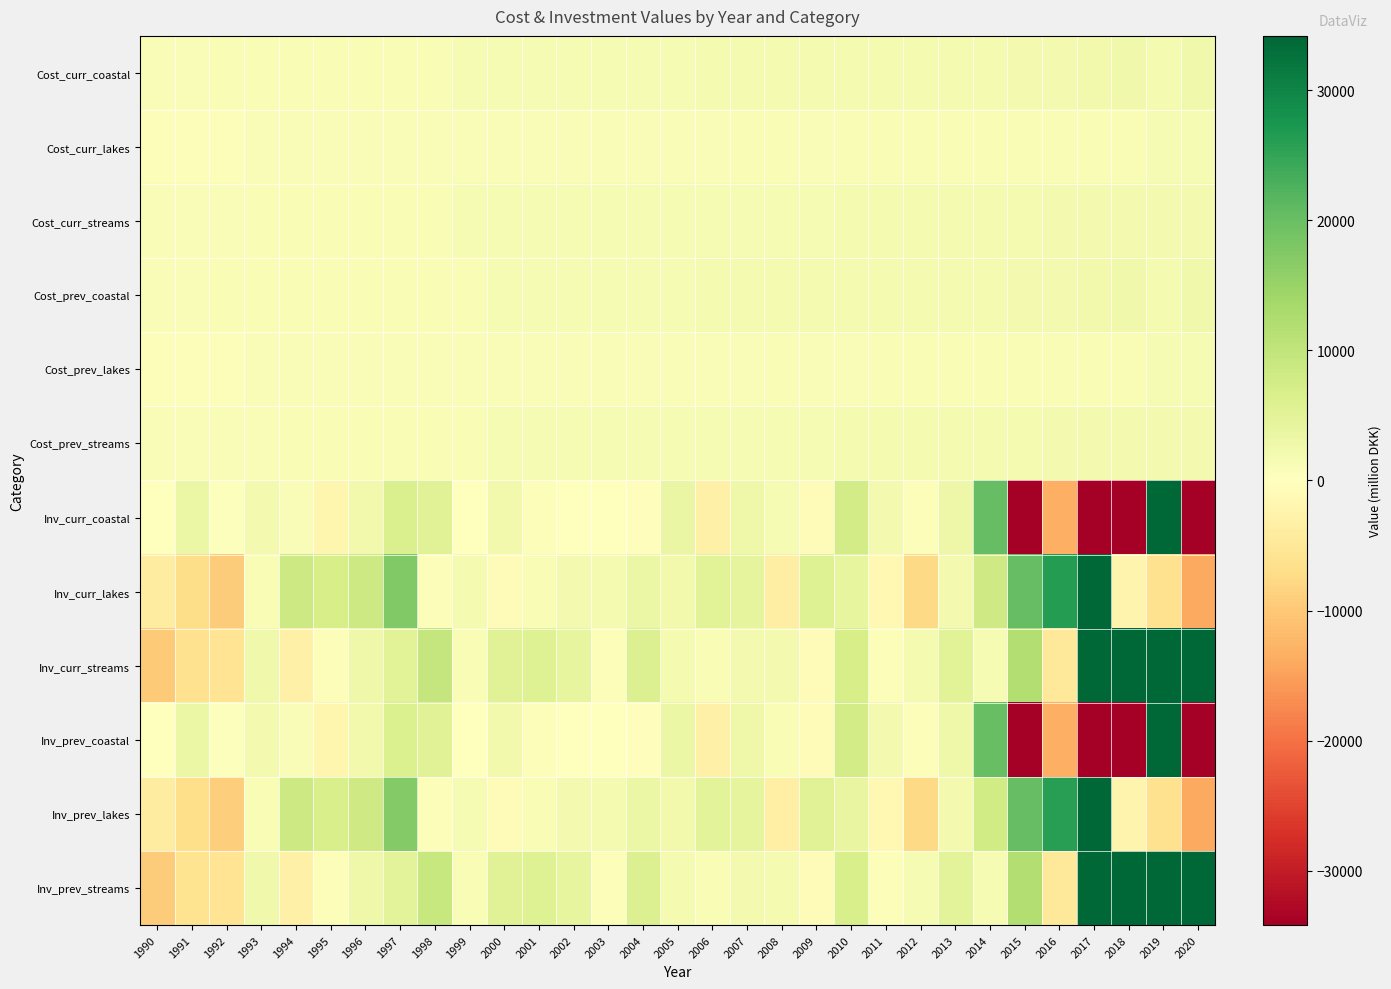

Which series has the largest range (max minus min)?

Inv_curr_coastal